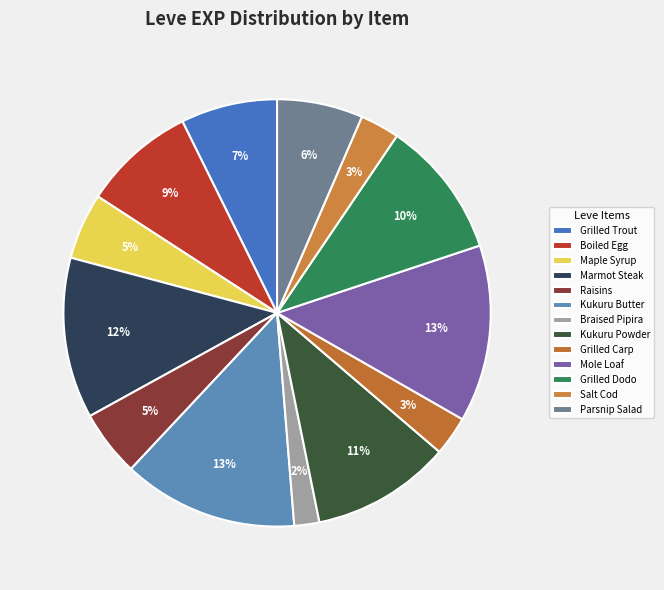

Is it true that Parsnip Salad is 6% of the pie?

True